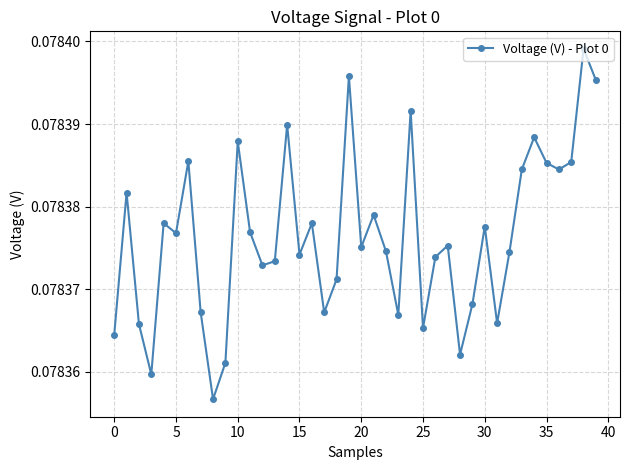

Count the values in the range 0 to 1.

40